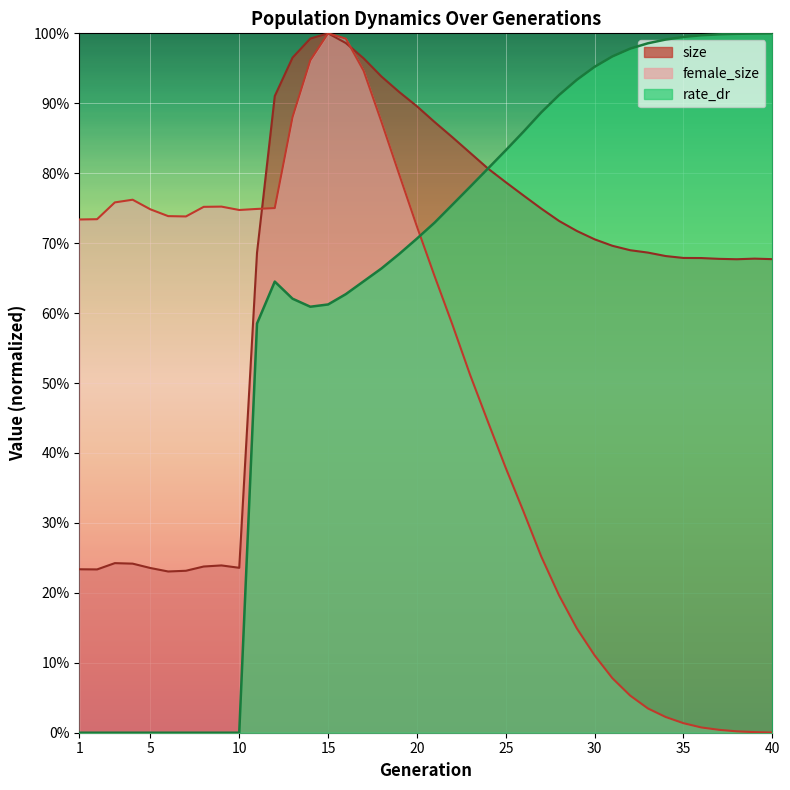

Between which two adjacent categories do female_size and rate_dr first intersect?

20 and 21